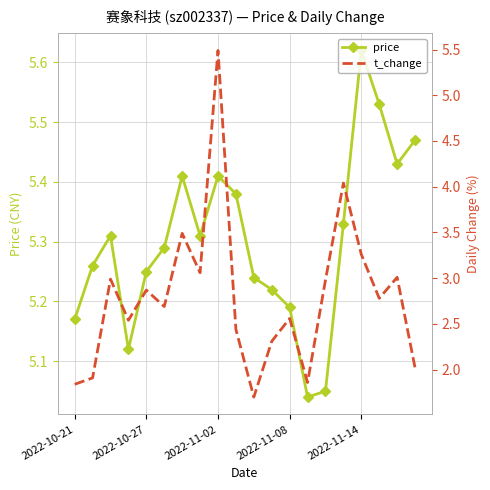

True or false: price has more than 2 interior local peaks.

True